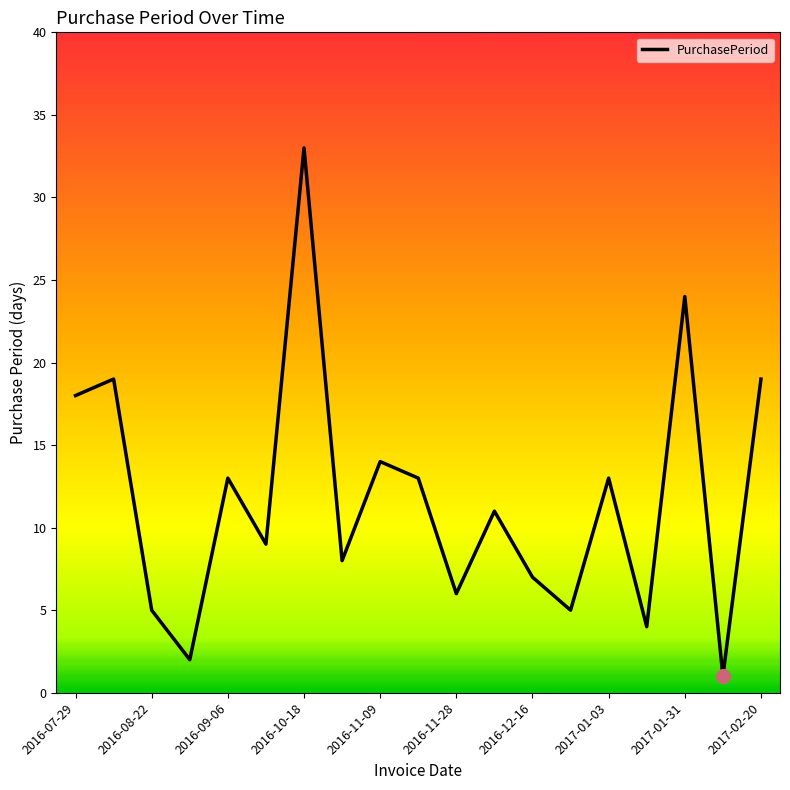

Does the chart display data point markers on the line(s)?

No